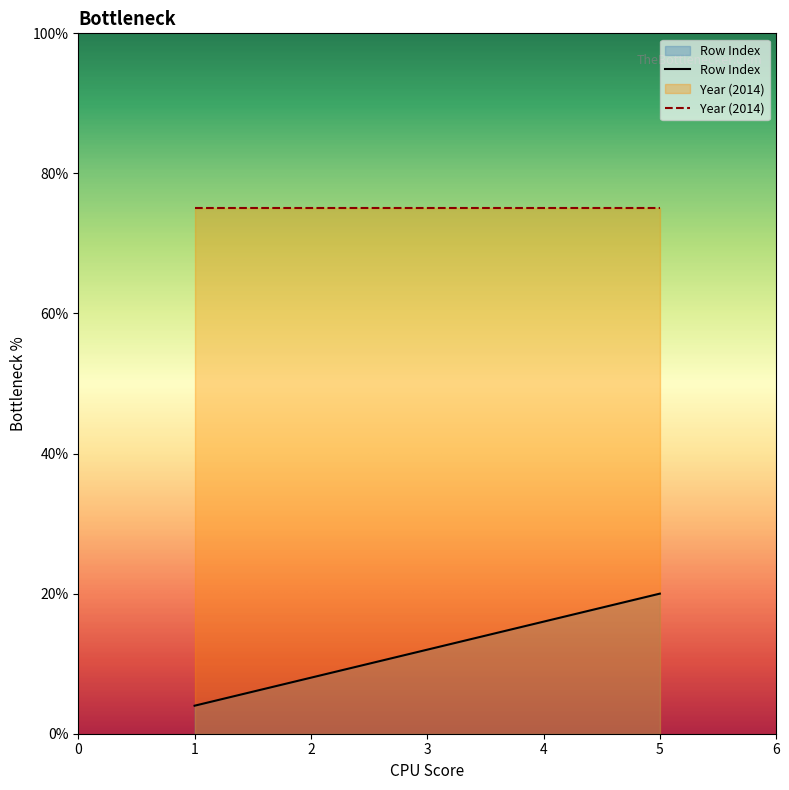

Where does the data first go above 12?

4